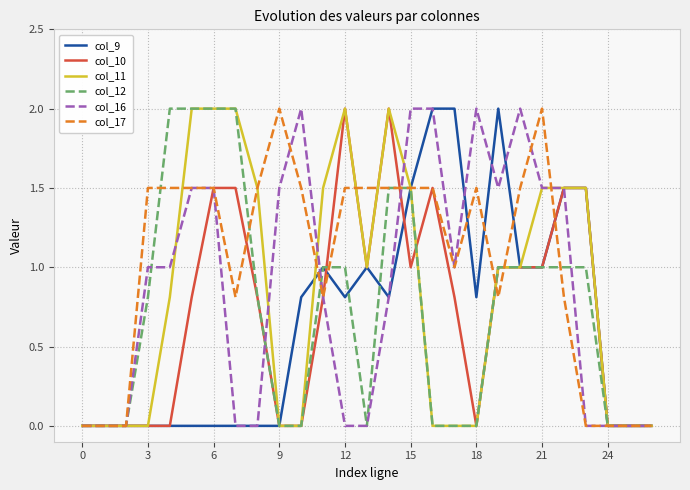

Which series has the largest total across all categories?

col_17